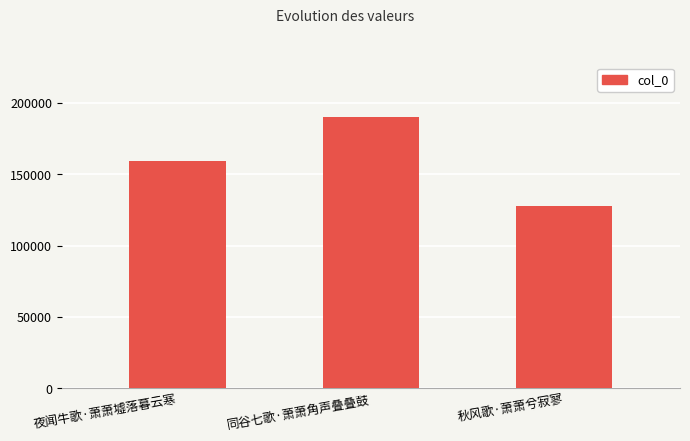

What is the label of the 3rd bar from the left?

秋风歌·萧萧兮寂寥